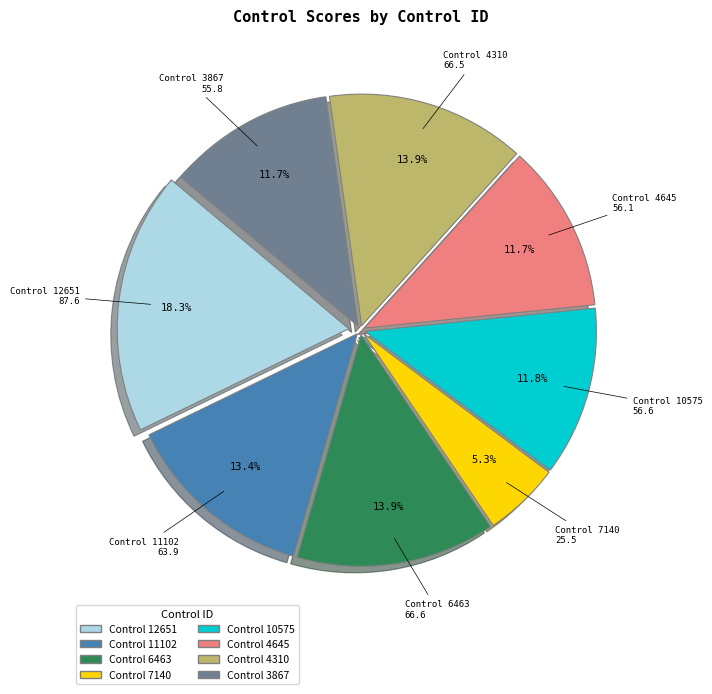

Is there a majority slice in this chart?

No